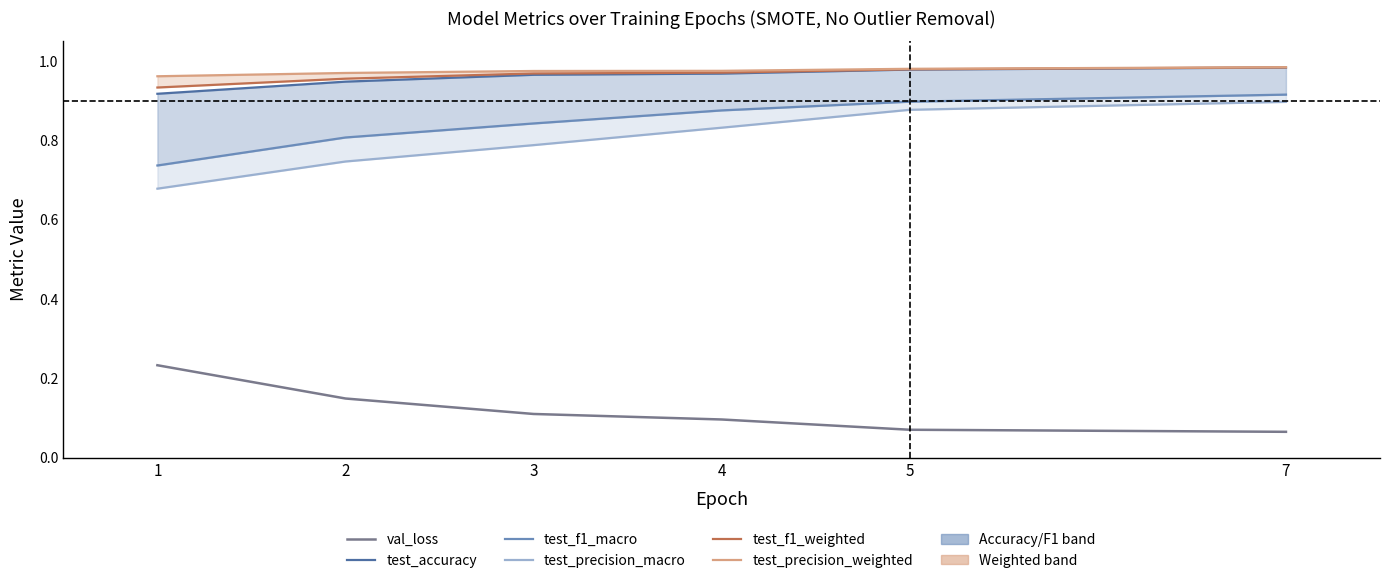

Between 7 and 2, which is larger?

2